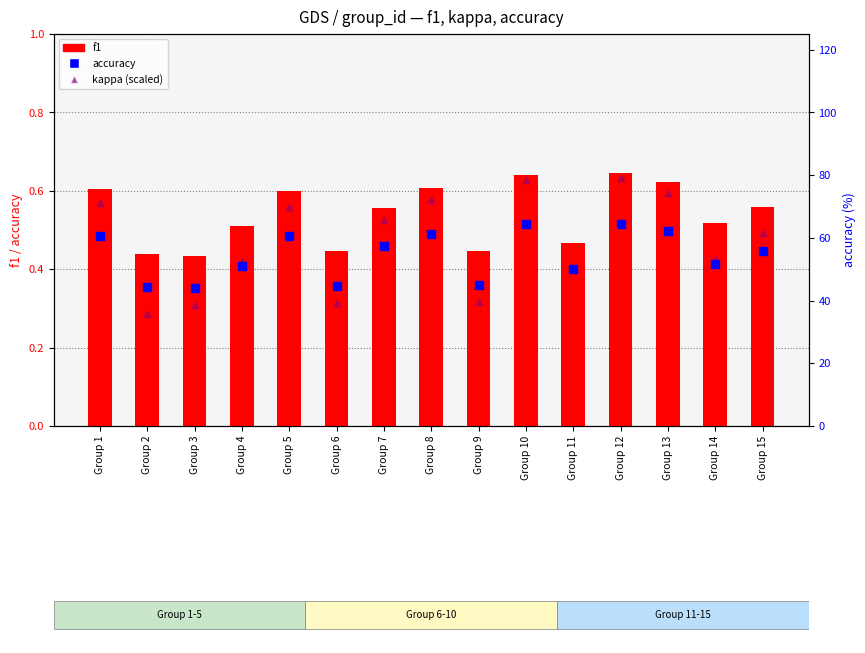

Which series has the largest total across all categories?

kappa (scaled)